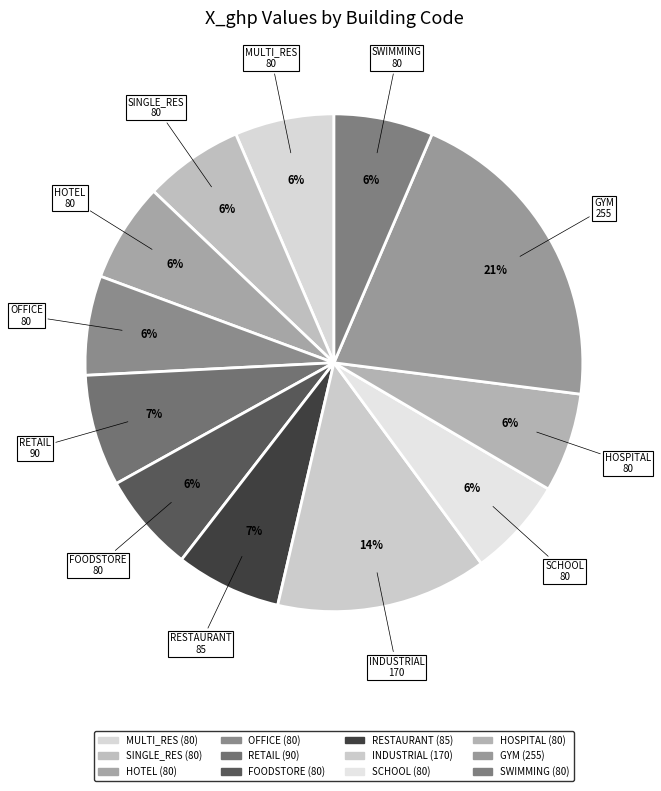

Count the number of slices in the pie.

12